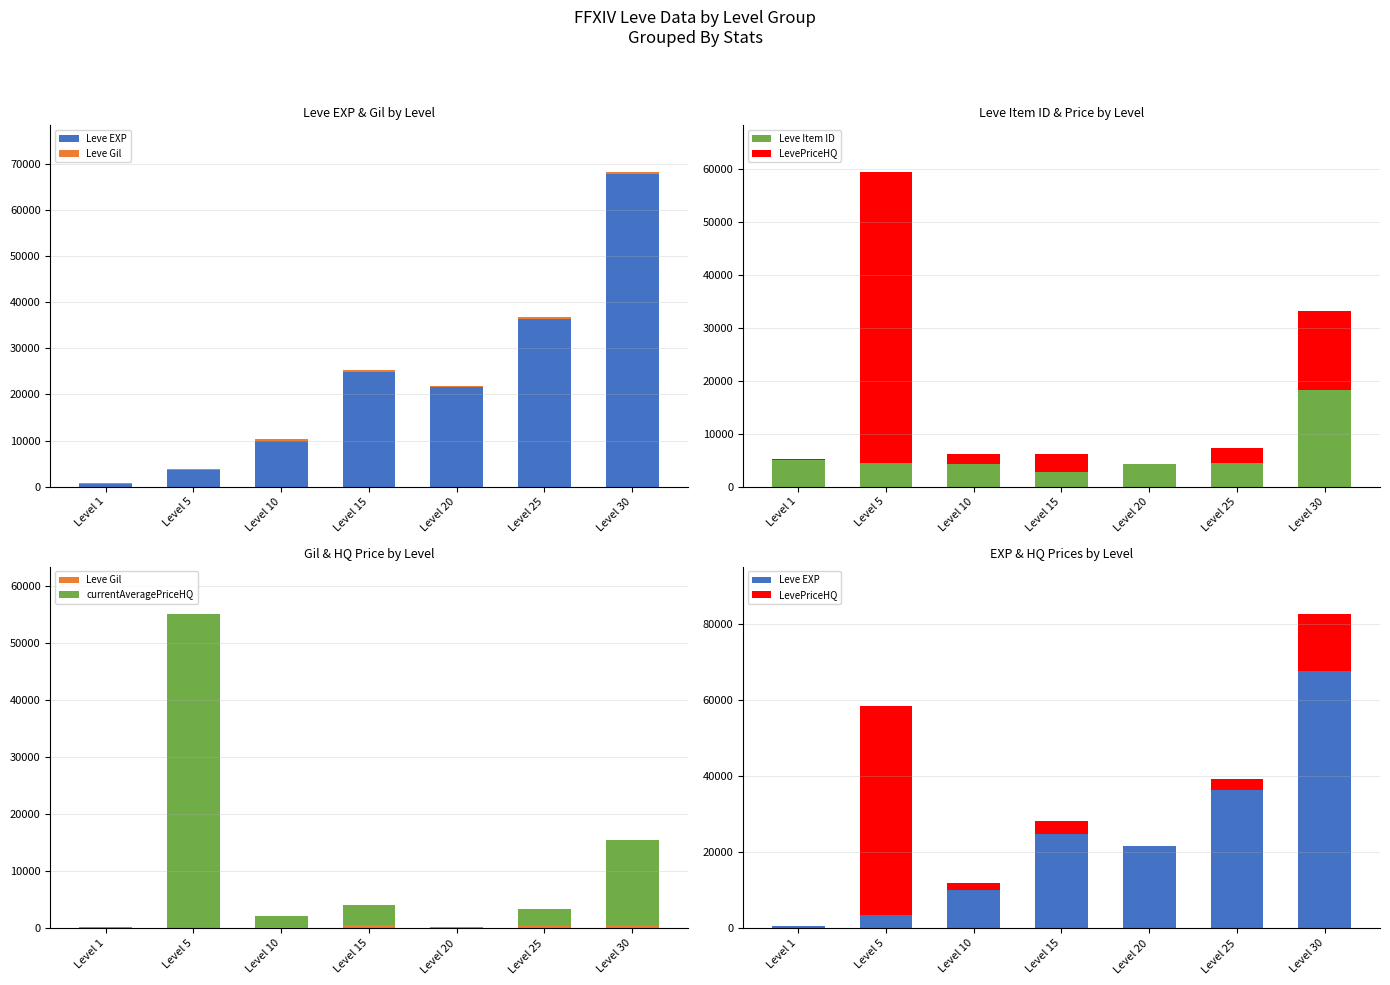

What is the minimum value for Leve Item ID?

2687